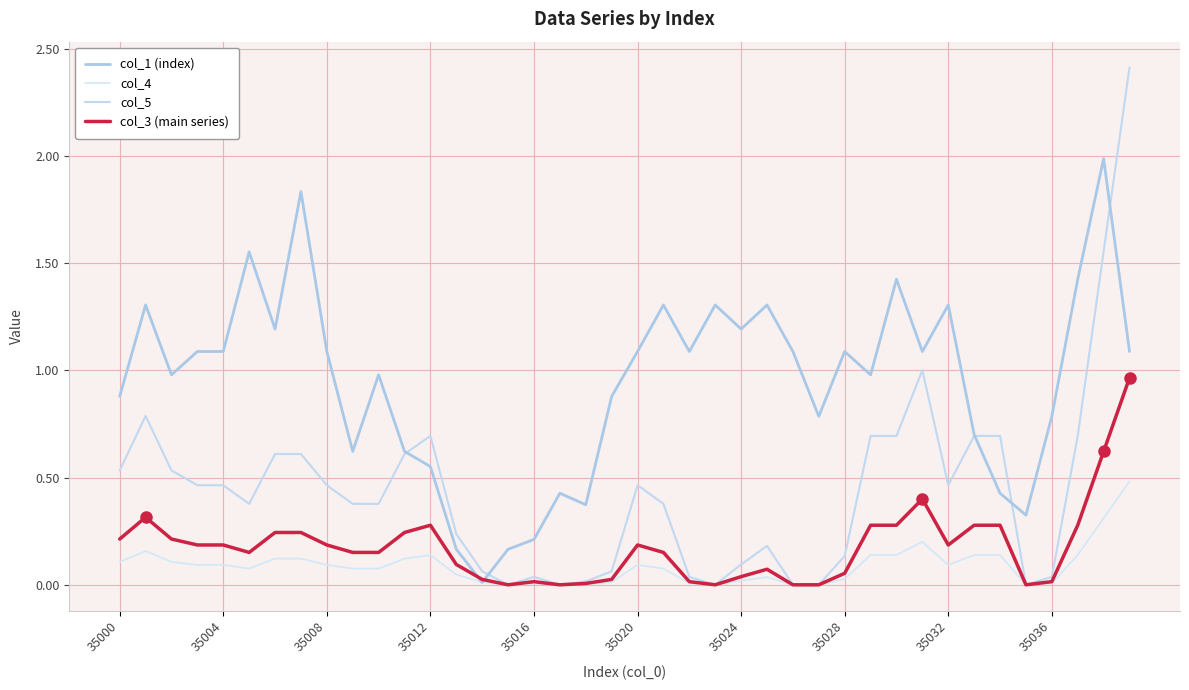

Rank the series by their maximum value, from lowest to highest.

col_4, col_3 (main series), col_1 (index), col_5